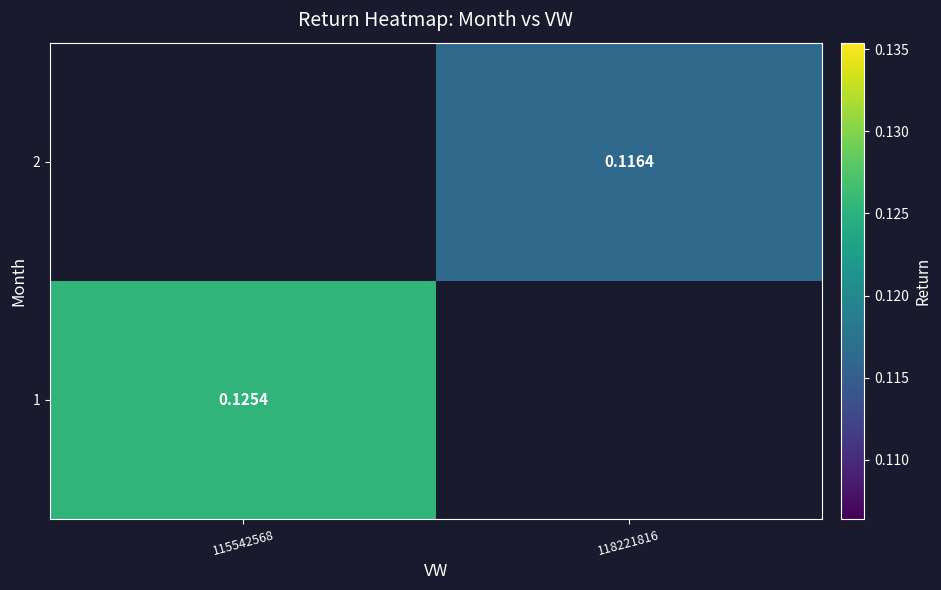

List the labels in order of 1 value, largest first.

115542568, 118221816